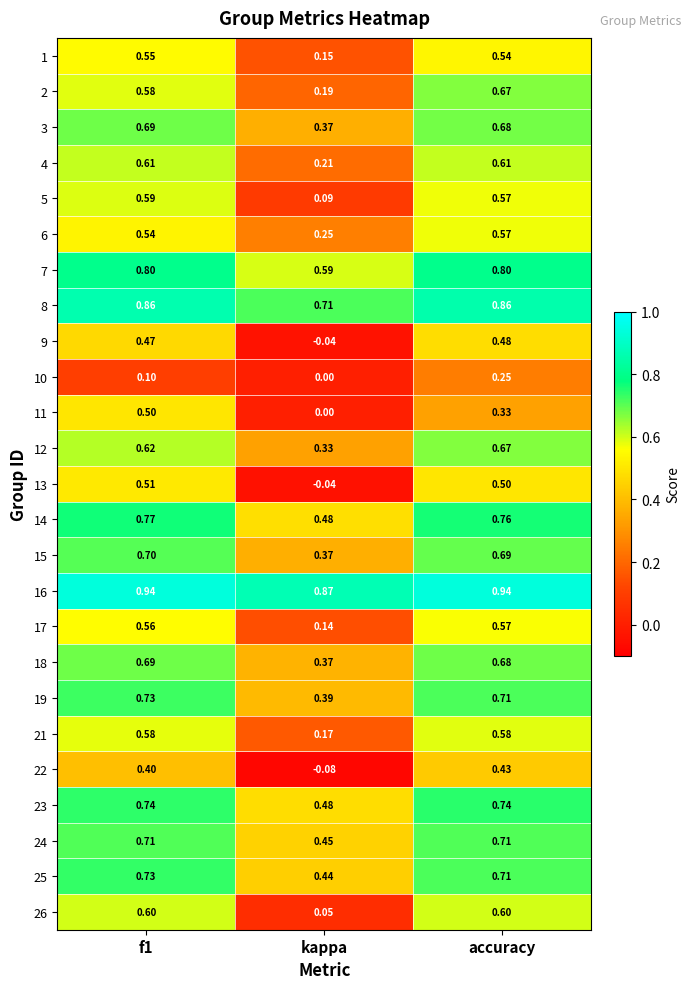

Which category has the highest value in the 12 series?

accuracy